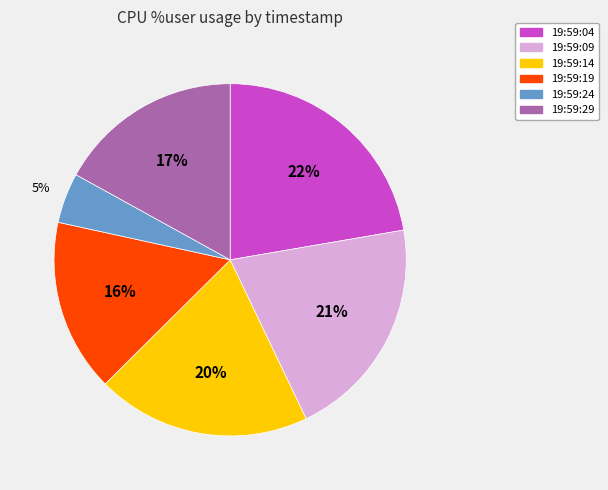

Between 19:59:09 and 19:59:14, which is larger?

19:59:09